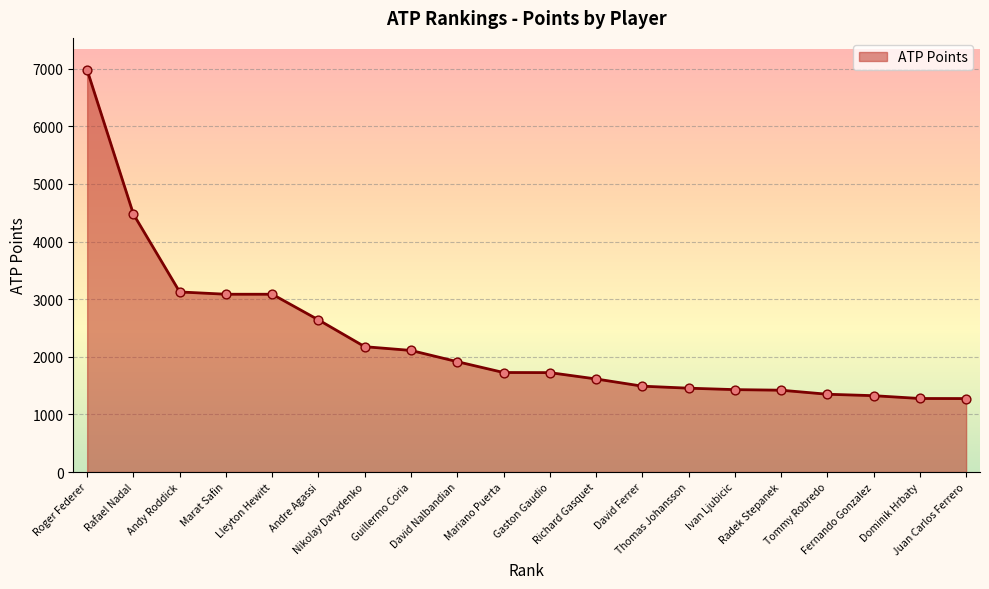

What is the ratio of the value at Dominik Hrbaty to the value at Tommy Robredo?

0.9